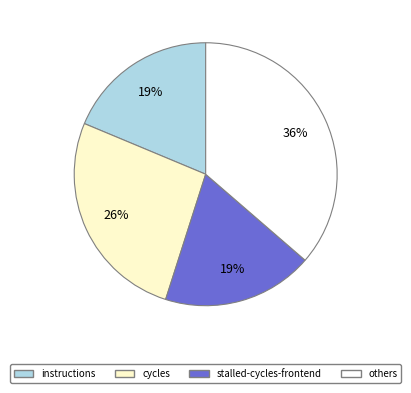

To the nearest percent, what is the average slice percentage?

25%